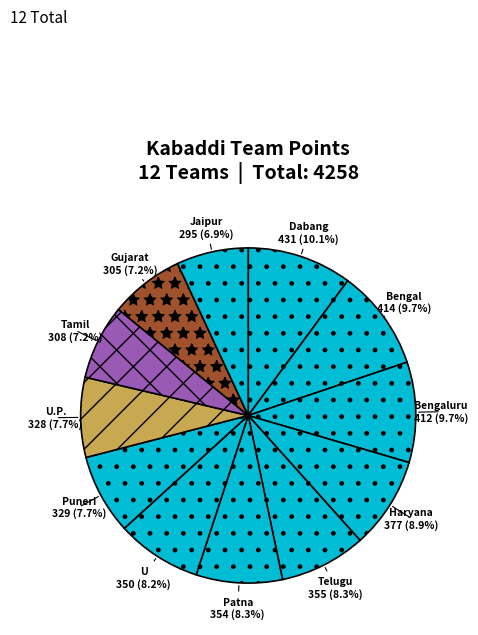

How many slices are in this pie chart?

12